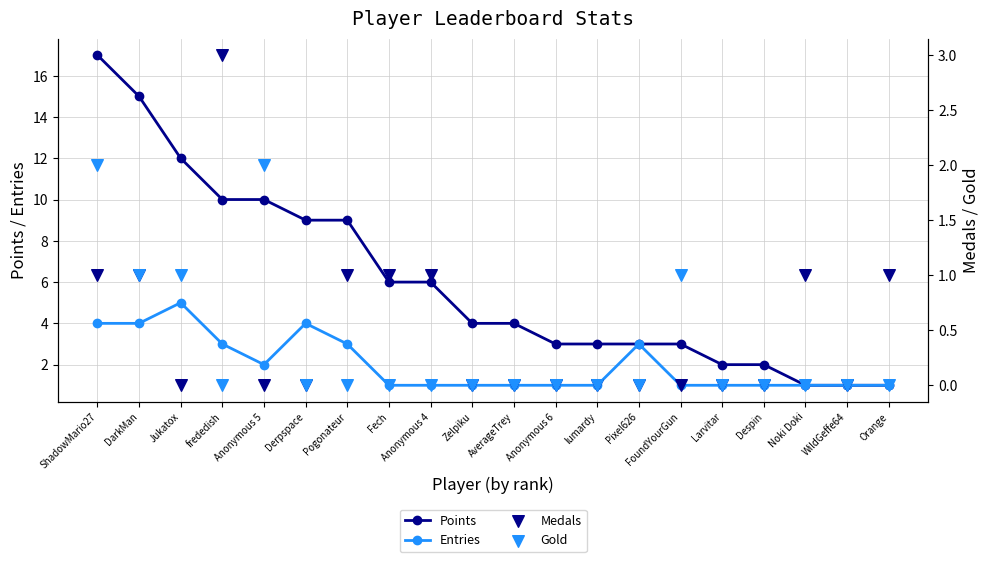

What are all the series names shown in the legend?

Points, Entries, Medals, Gold